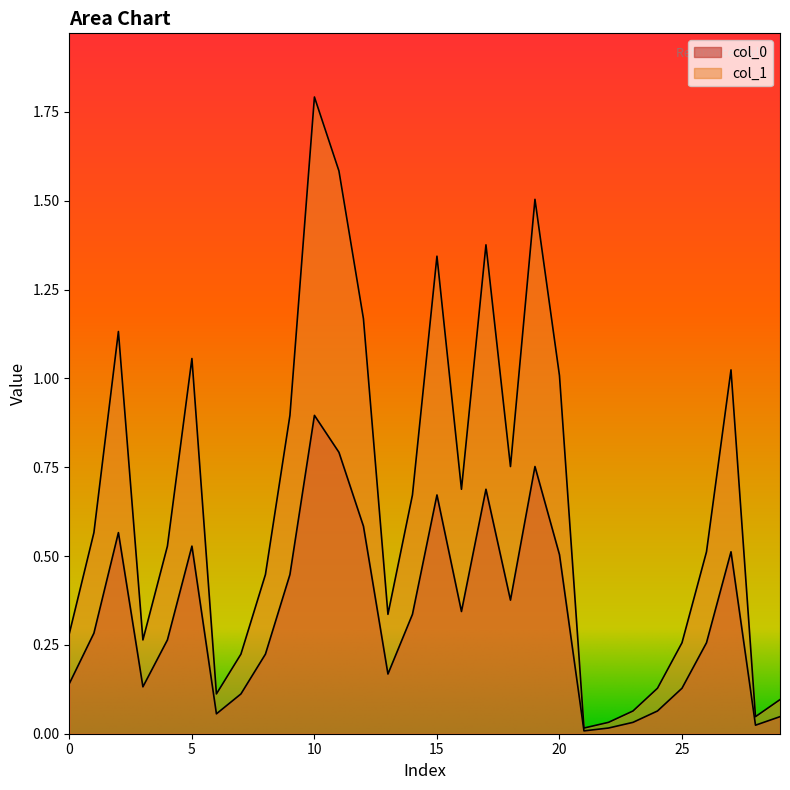

The col_1 series shows 0.4 at 16. True or false?

False